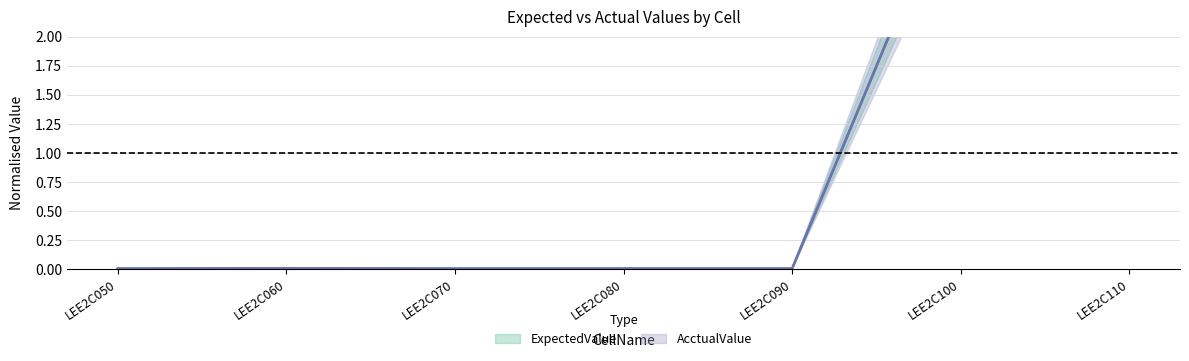

Reading left to right, transcribe all the data shown in this chart.

ExpectedValue: 0.0	0.0	0.0	0.0	0.0	3.5	3.5
AcctualValue: 0.0	0.0	0.0	0.0	0.0	3.5	3.5